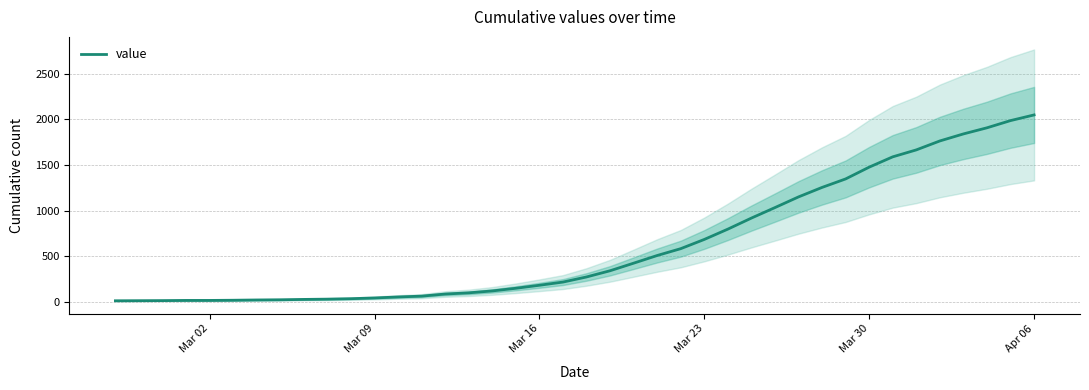

What is the maximum value for value?

2049